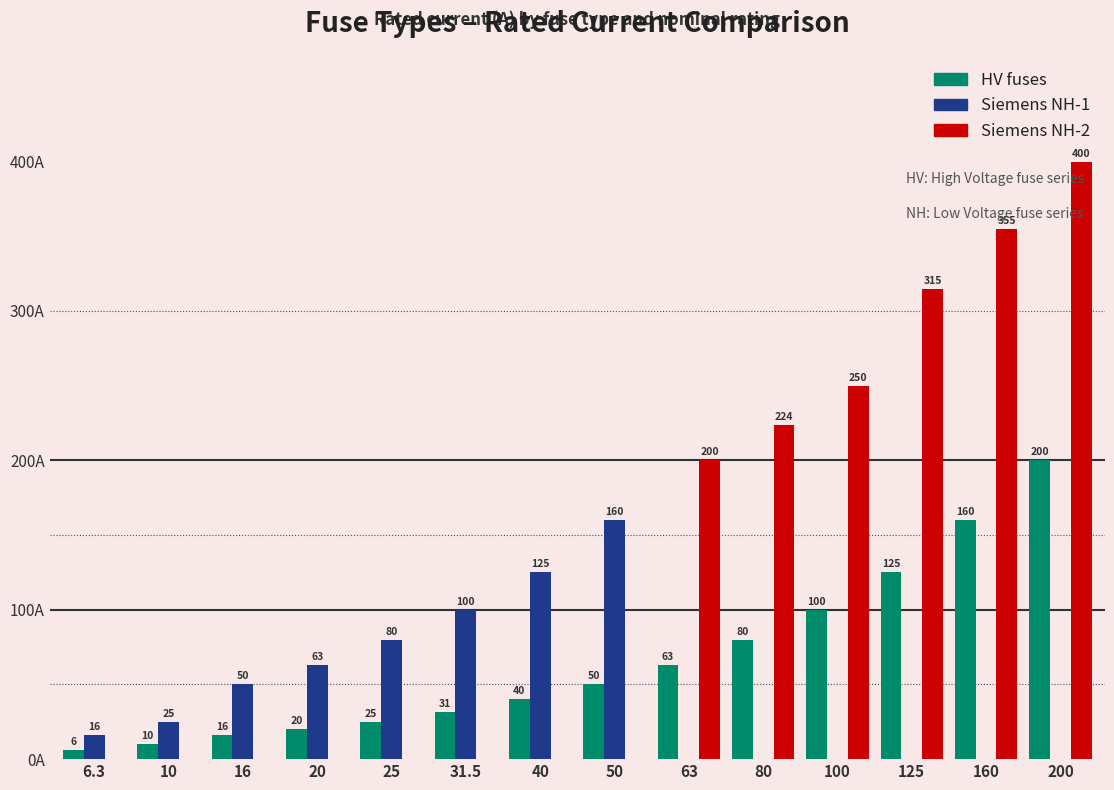

What are all the series names shown in the legend?

HV fuses, Siemens NH-1, Siemens NH-2